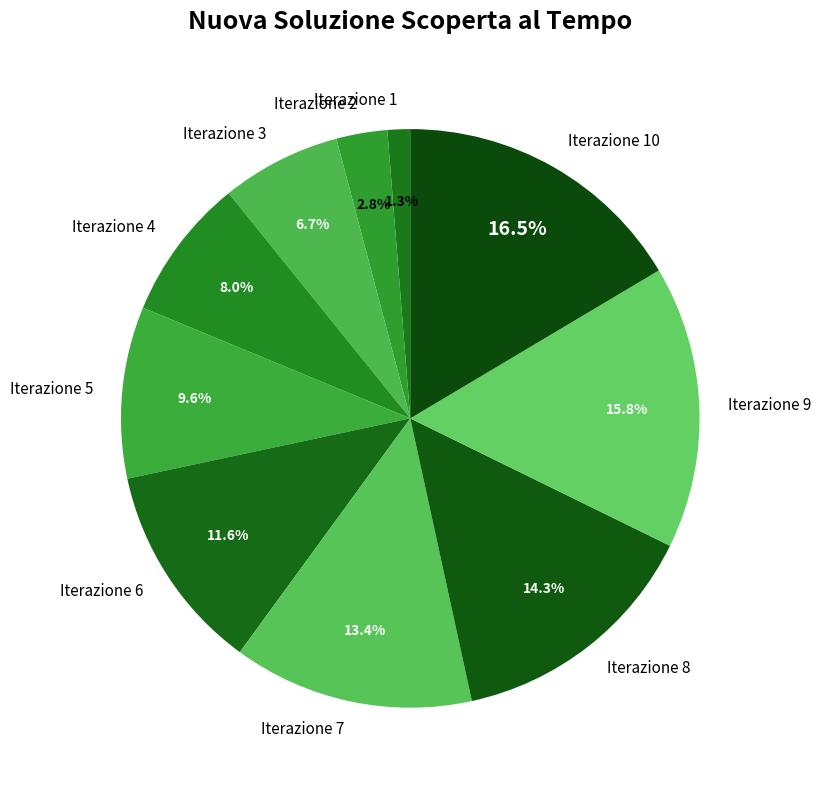

Does any single category account for the majority?

No